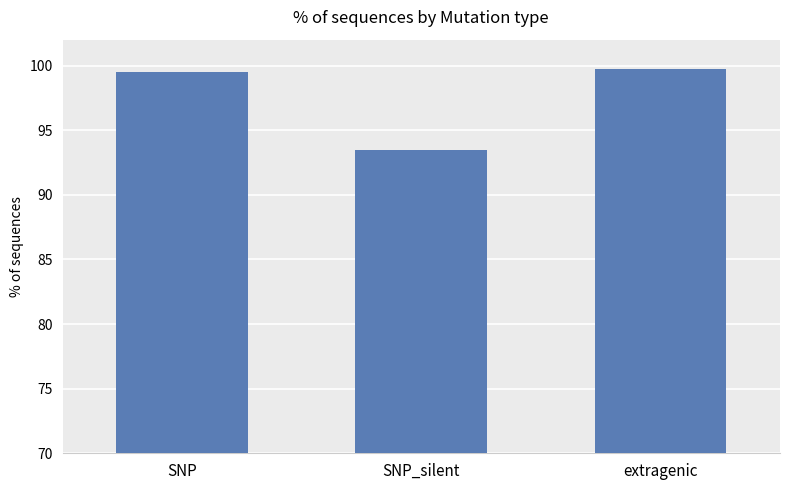

What is the sum of the values at extragenic and SNP_silent?

193.2